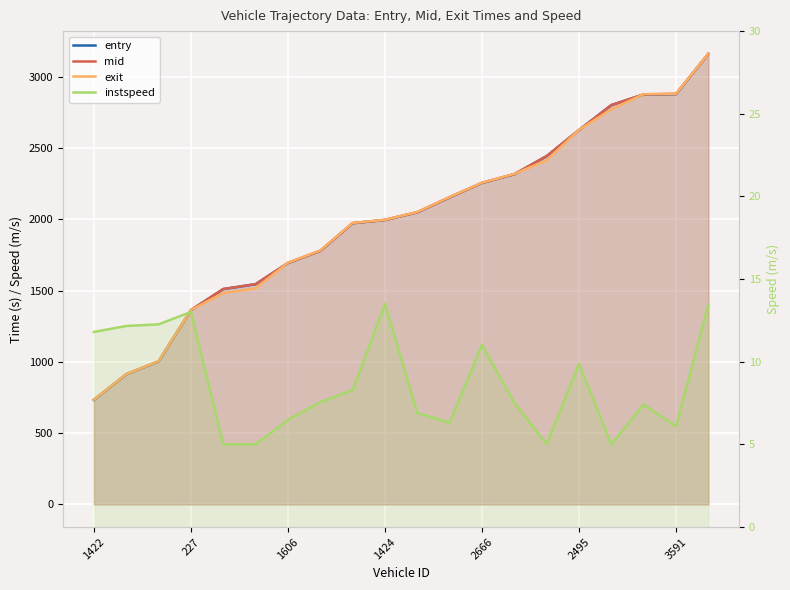

True or false: exit has more than 1 points higher than both neighbors.

False